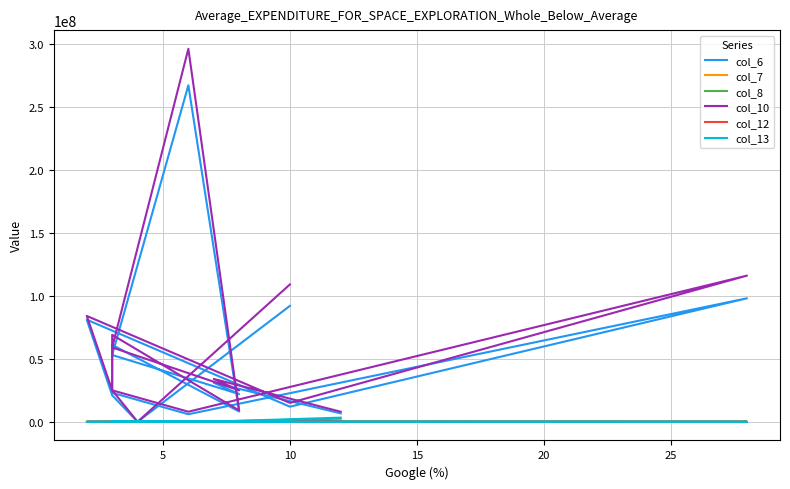

What is the sum of the col_10 values at 10 and 14?

33000000